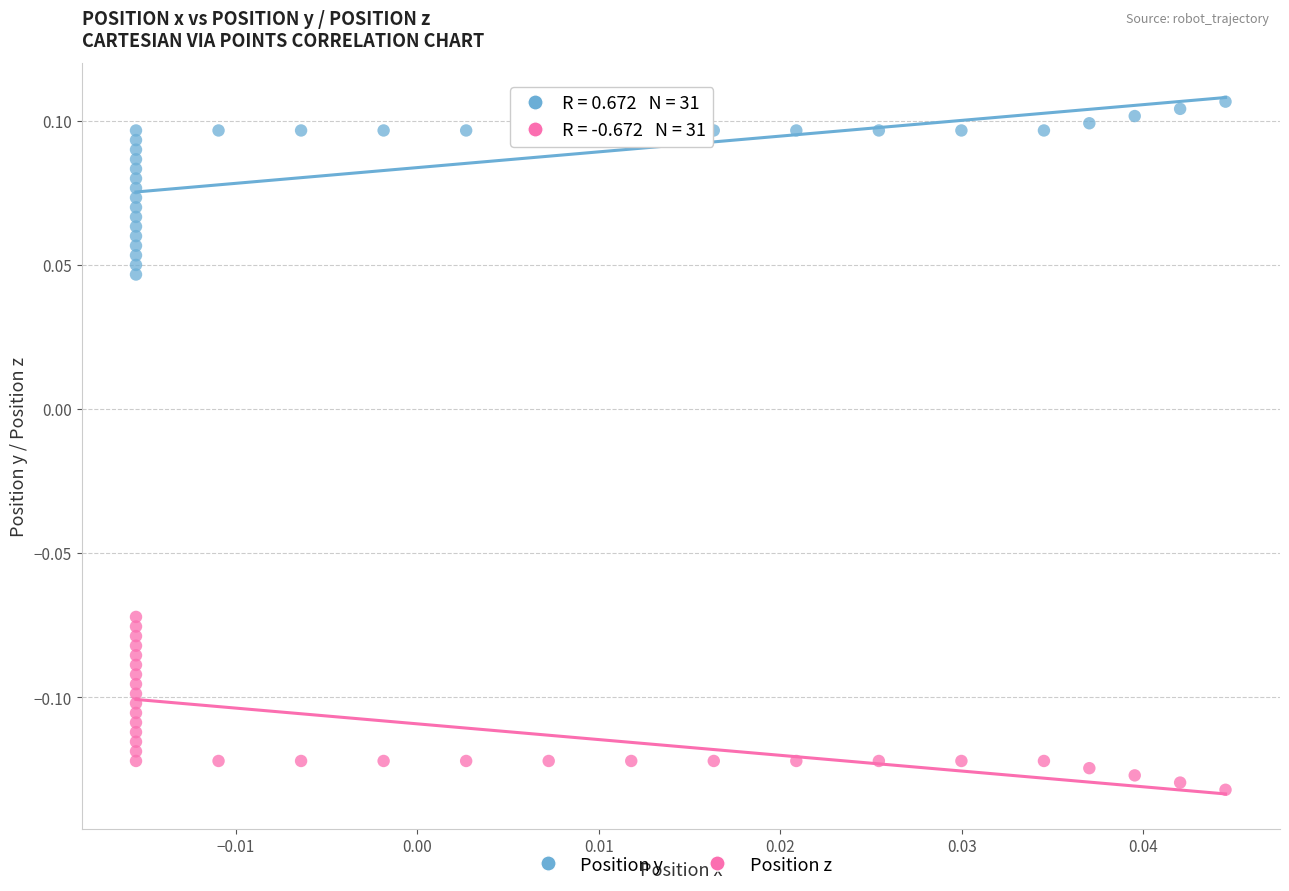

Which series contains the lowest Y value?

Position z